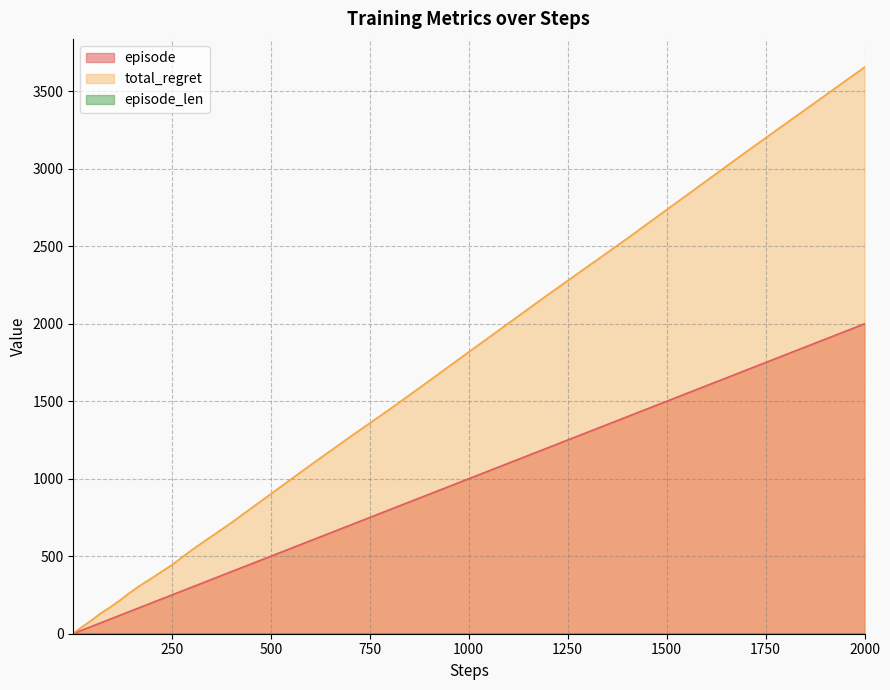

Which series has the widest spread of values?

total_regret